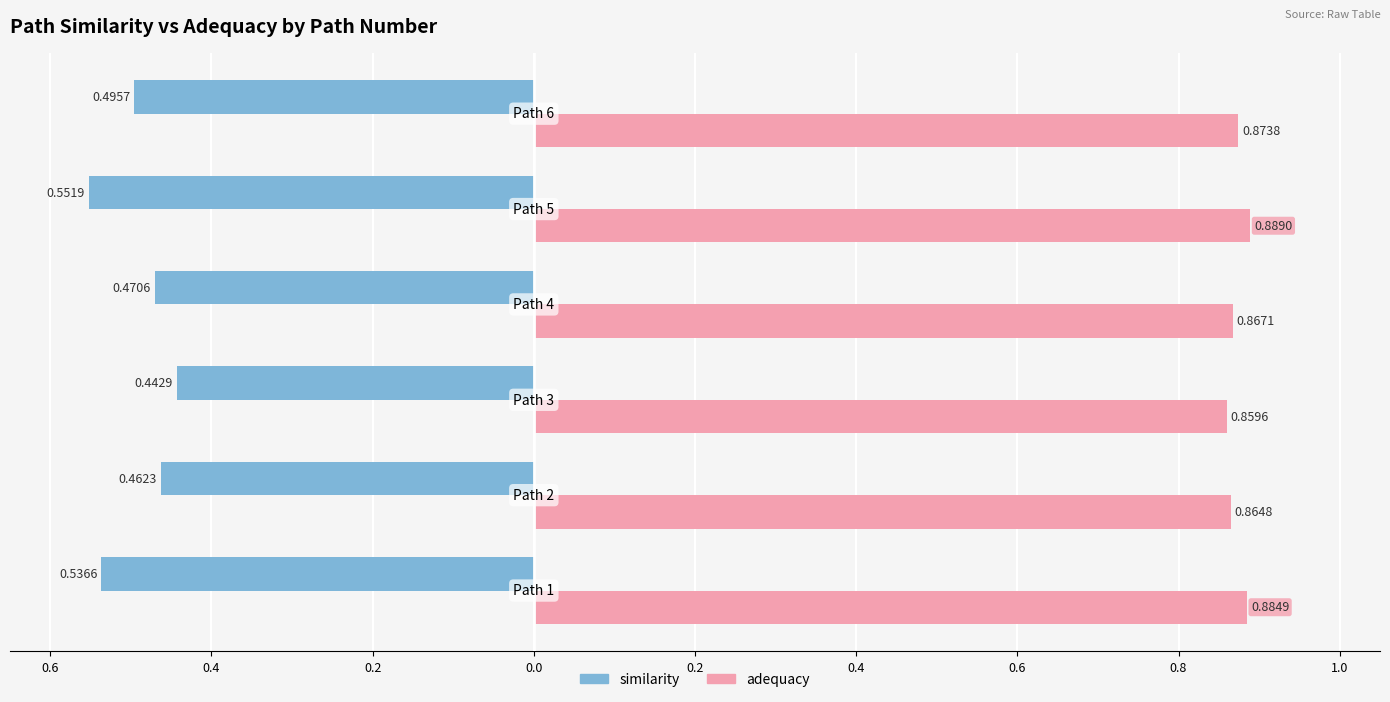

What are all the series names shown in the legend?

similarity, adequacy